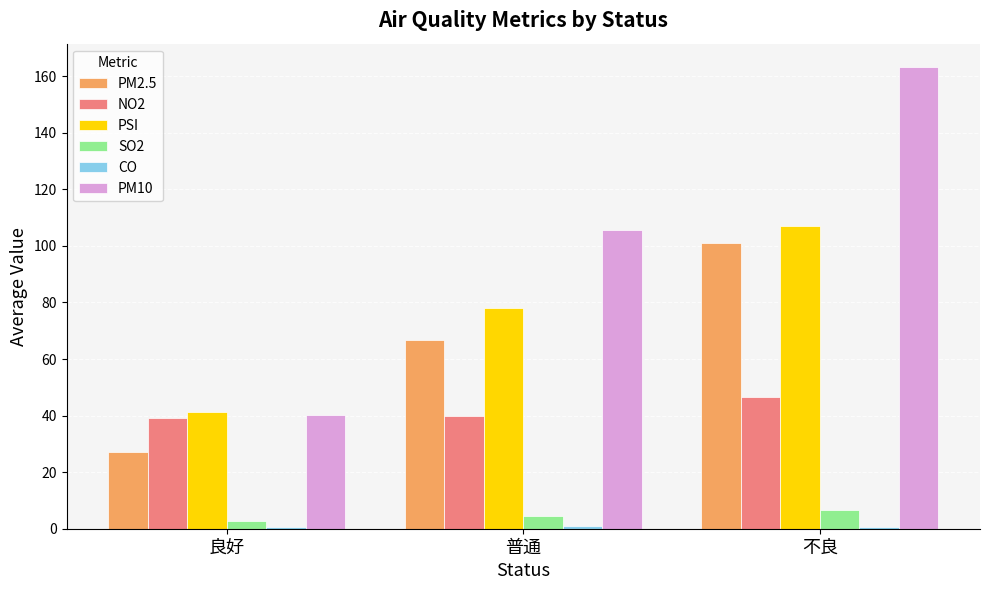

What is the difference between the maximum and minimum values in the PM10 series?

123.2